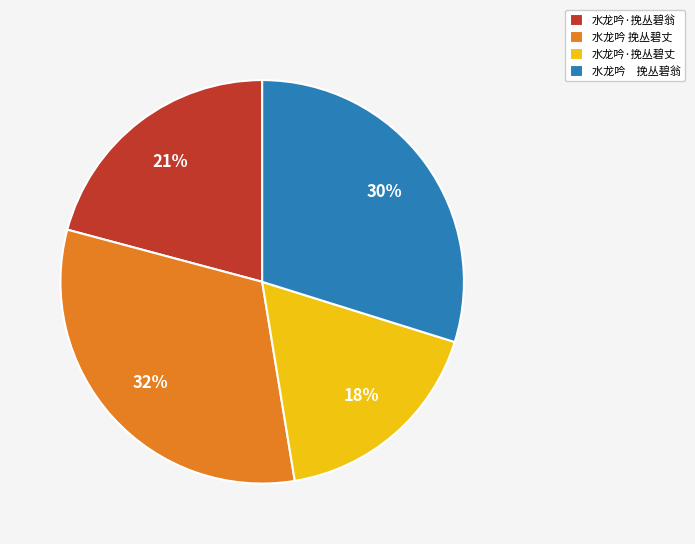

To the nearest percent, what is the average slice percentage?

25%